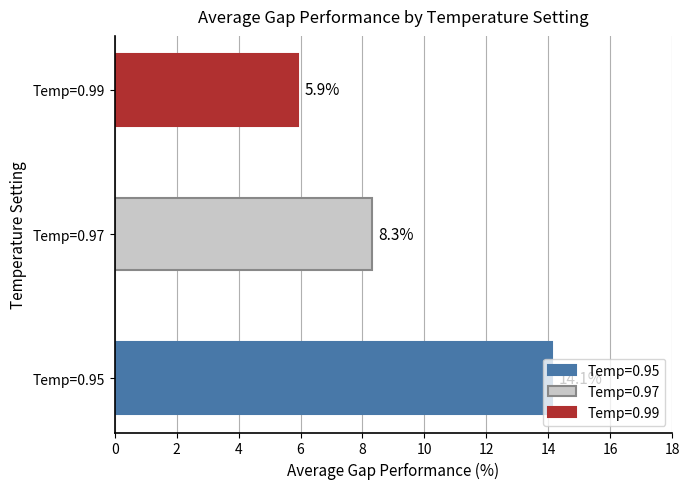

How many categories are shown in the chart?

3